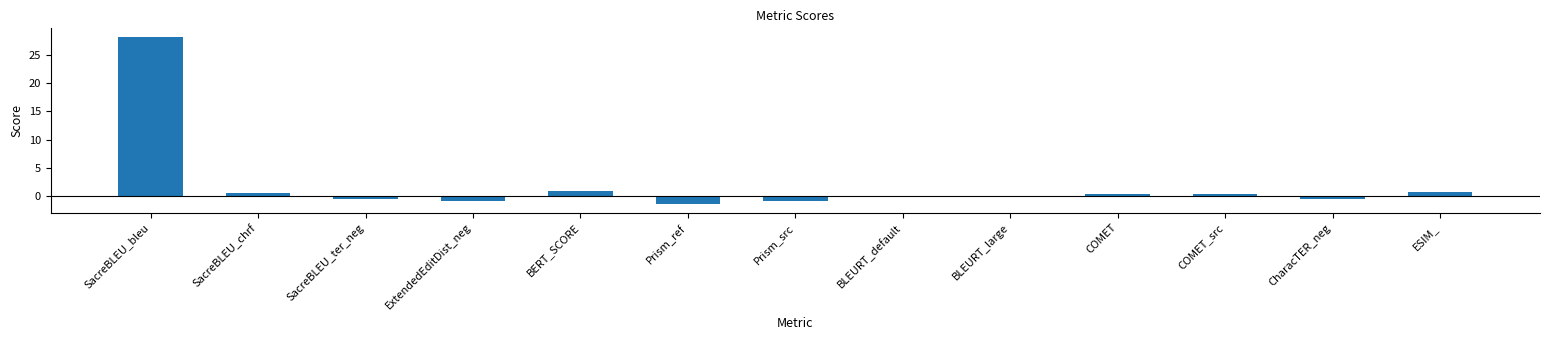

What is the average value?

2.1